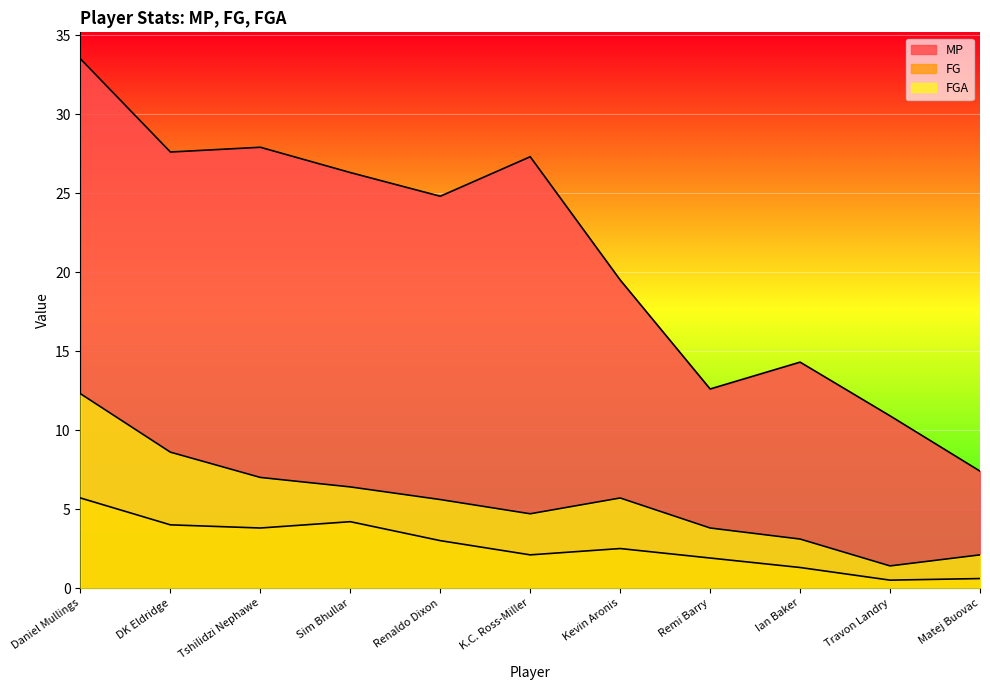

True or false: FGA and FG cross at least once.

False